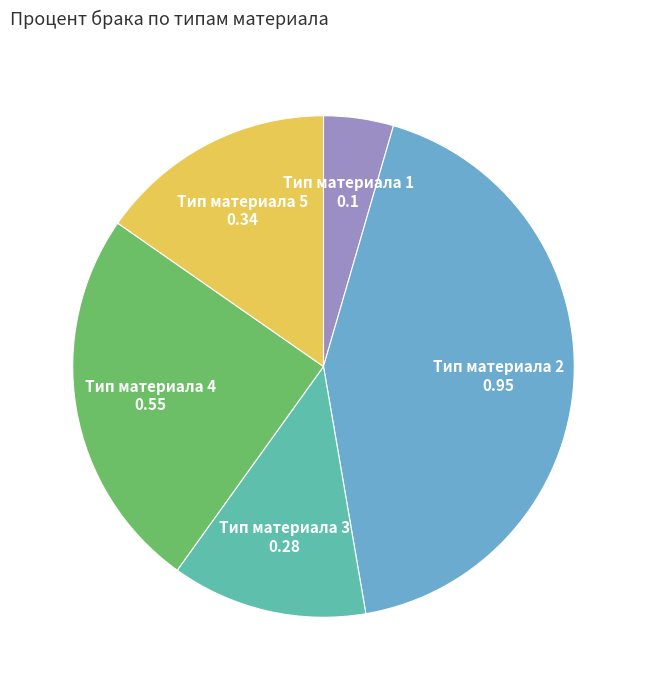

Is there any slice that represents more than half of the pie?

No